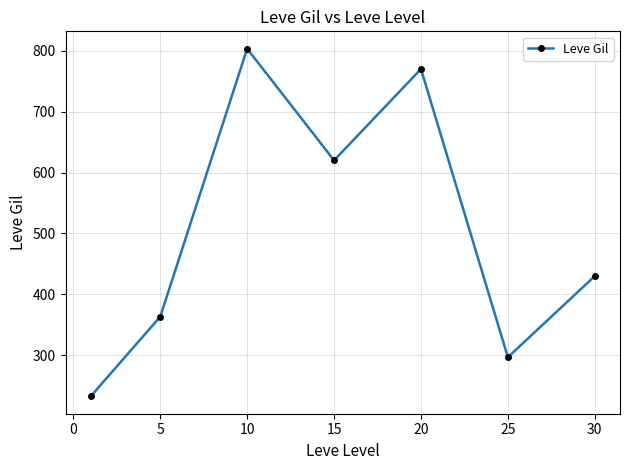

What is the value of the 4th point from the left?

620.0